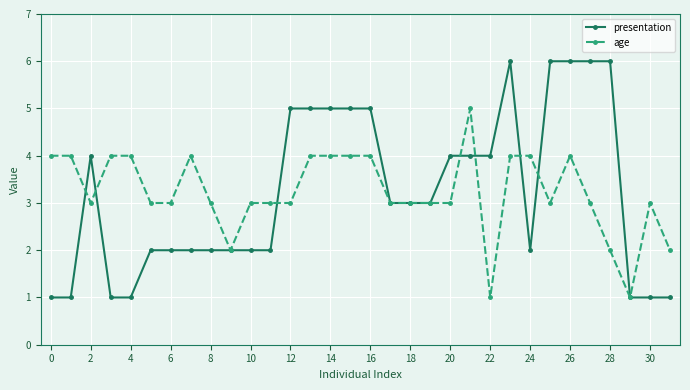

Which series has the widest spread of values?

presentation